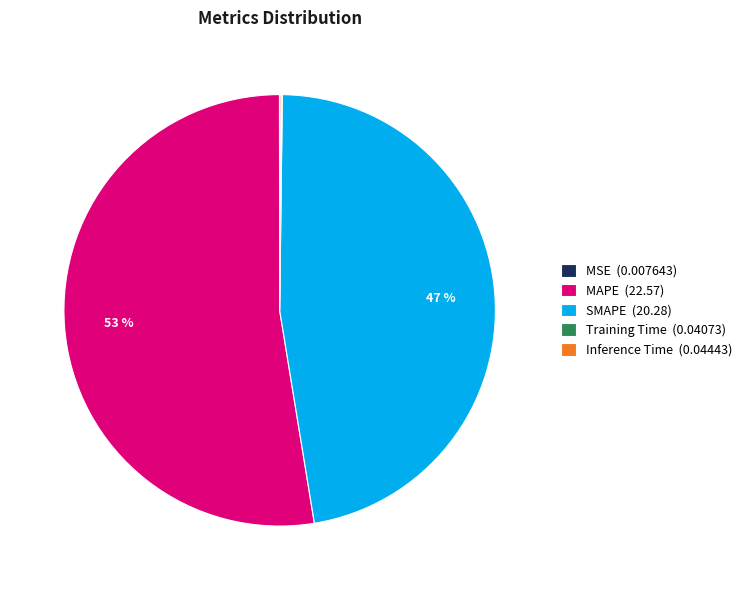

To the nearest percent, what is the combined percentage of MAPE (22.57) and SMAPE (20.28)?

100%